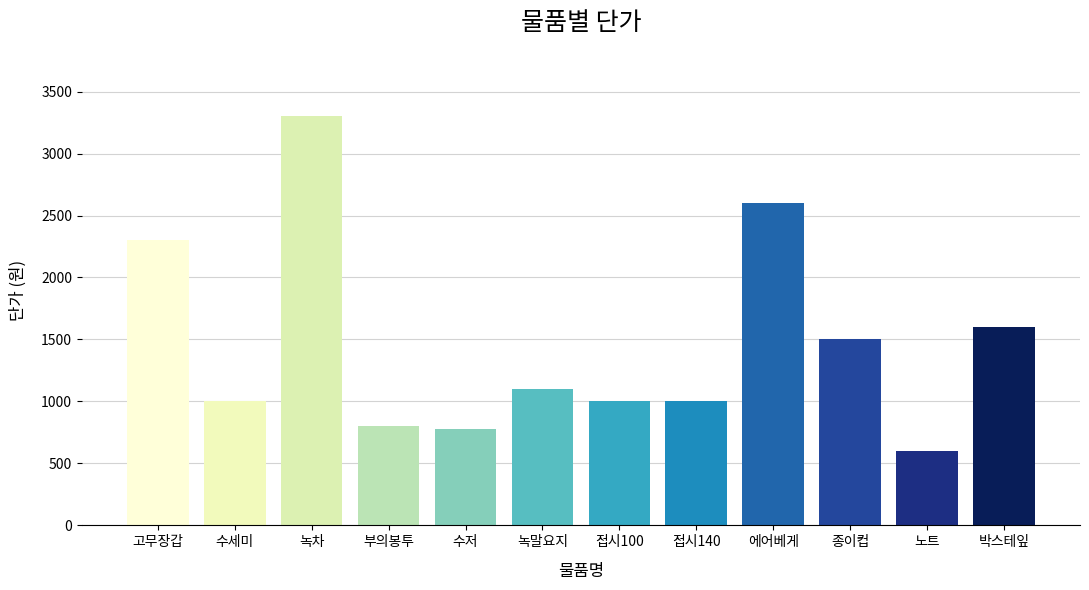

Where does the data first go above 1100?

고무장갑